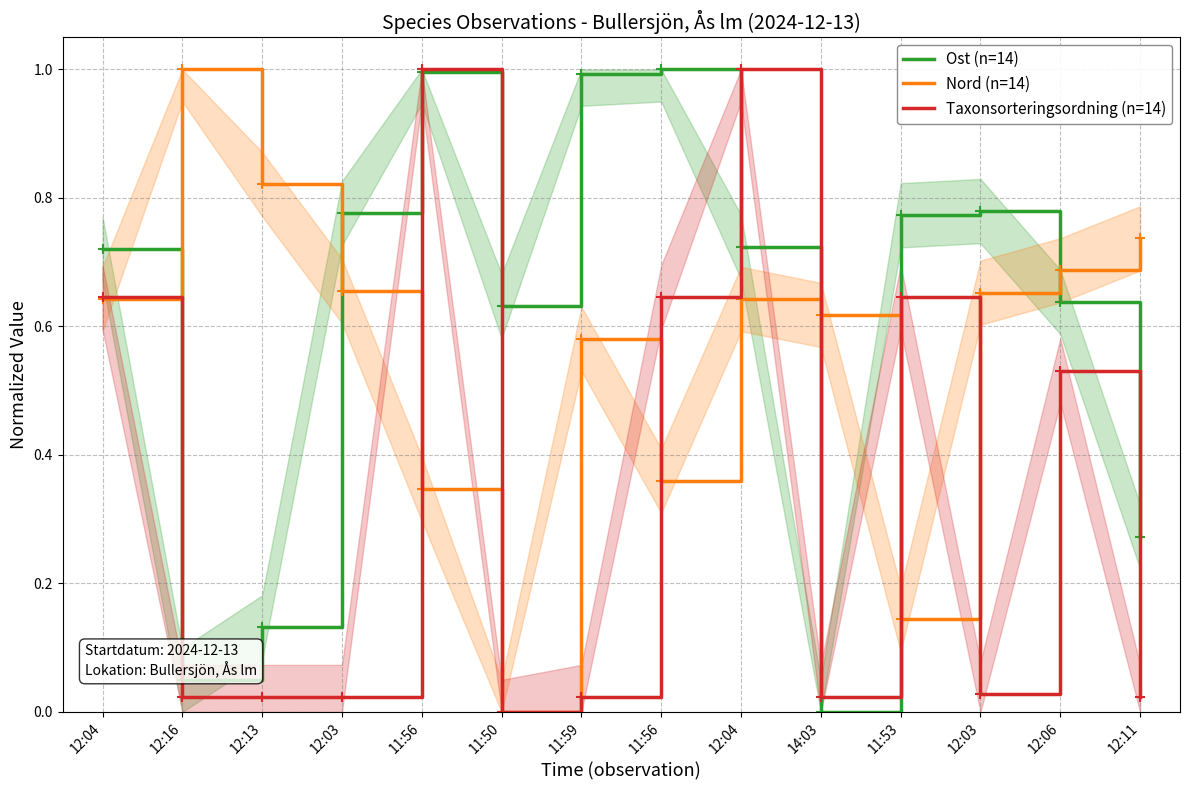

Which series has the largest range (max minus min)?

Ost (n=14)